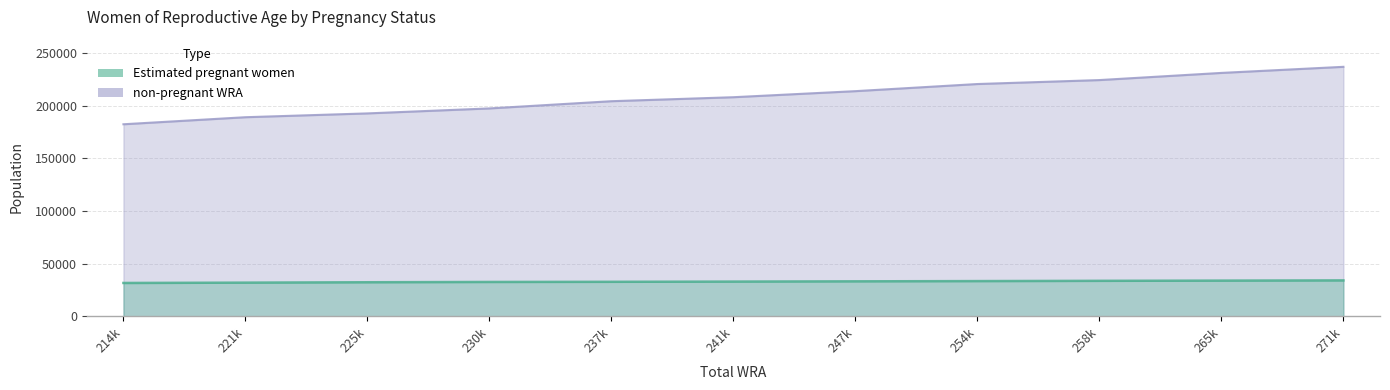

At which label is Estimated pregnant women closest to 32847?

241k